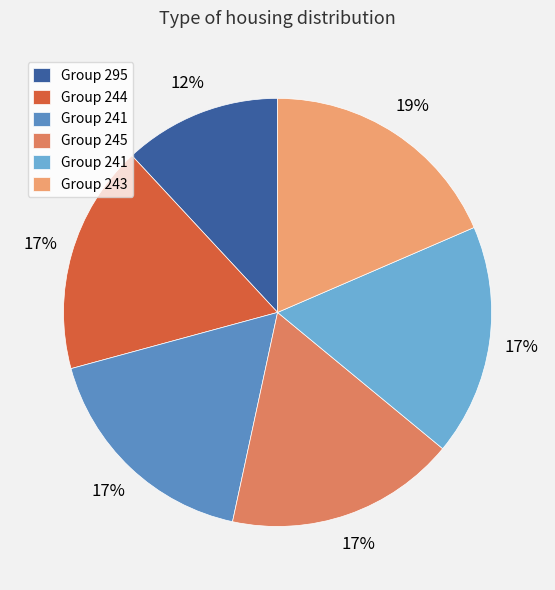

Rank the categories by value from lowest to highest.

295, 244, 241, 245, 241, 243